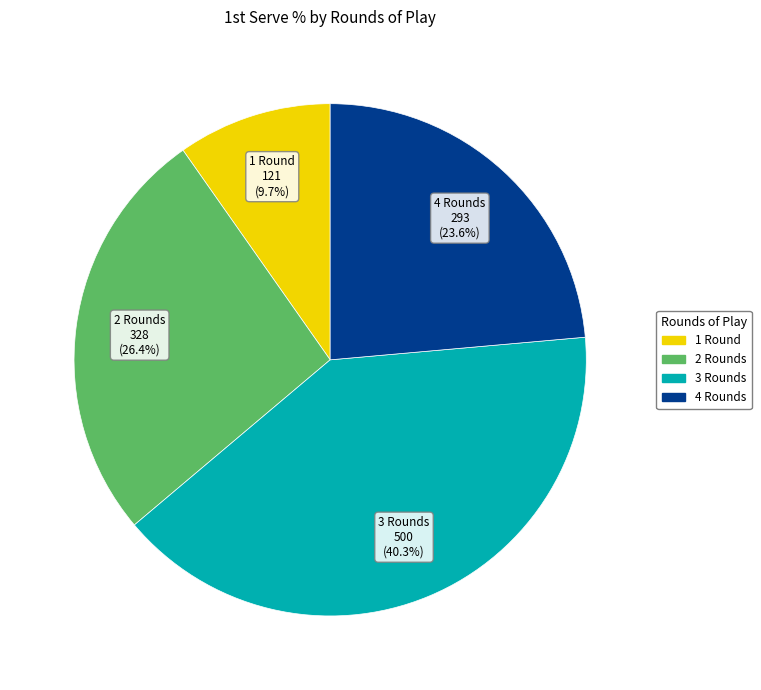

Which has a higher value, 4 or 1?

4